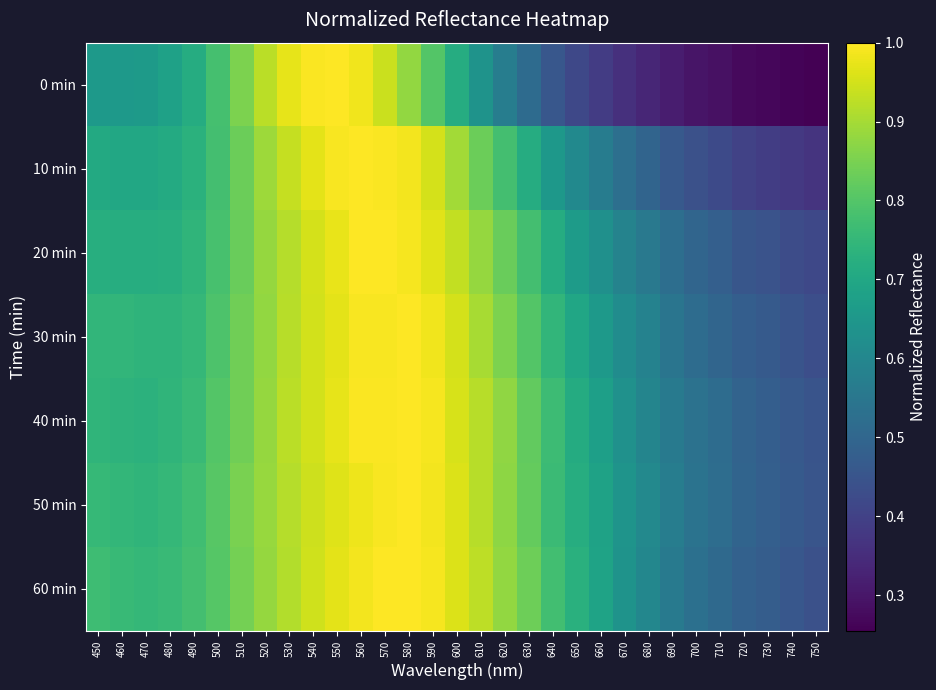

Reading left to right, extract all data points from this chart.

0 min: 450=0.7	460=0.7	470=0.7	480=0.7	490=0.7	500=0.8	510=0.9	520=0.9	530=1.0	540=1.0	550=1.0	560=1.0	570=0.9	580=0.9	590=0.8	600=0.7	610=0.6	620=0.6	630=0.5	640=0.5	650=0.4	660=0.4	670=0.4	680=0.3	690=0.3	700=0.3	710=0.3	720=0.3	730=0.3	740=0.3	750=0.3
10 min: 450=0.7	460=0.7	470=0.7	480=0.7	490=0.7	500=0.8	510=0.8	520=0.9	530=0.9	540=1.0	550=1.0	560=1.0	570=1.0	580=1.0	590=1.0	600=0.9	610=0.8	620=0.8	630=0.7	640=0.7	650=0.6	660=0.6	670=0.5	680=0.5	690=0.5	700=0.4	710=0.4	720=0.4	730=0.4	740=0.4	750=0.4
20 min: 450=0.7	460=0.7	470=0.7	480=0.7	490=0.7	500=0.8	510=0.8	520=0.9	530=0.9	540=1.0	550=1.0	560=1.0	570=1.0	580=1.0	590=1.0	600=0.9	610=0.9	620=0.8	630=0.8	640=0.7	650=0.7	660=0.6	670=0.6	680=0.6	690=0.5	700=0.5	710=0.5	720=0.5	730=0.4	740=0.4	750=0.4
30 min: 450=0.7	460=0.7	470=0.7	480=0.7	490=0.7	500=0.8	510=0.8	520=0.9	530=0.9	540=0.9	550=1.0	560=1.0	570=1.0	580=1.0	590=1.0	600=1.0	610=0.9	620=0.9	630=0.8	640=0.7	650=0.7	660=0.7	670=0.6	680=0.6	690=0.5	700=0.5	710=0.5	720=0.5	730=0.5	740=0.4	750=0.4
40 min: 450=0.7	460=0.7	470=0.7	480=0.7	490=0.8	500=0.8	510=0.8	520=0.9	530=0.9	540=0.9	550=1.0	560=1.0	570=1.0	580=1.0	590=1.0	600=1.0	610=0.9	620=0.9	630=0.8	640=0.8	650=0.7	660=0.7	670=0.6	680=0.6	690=0.6	700=0.5	710=0.5	720=0.5	730=0.5	740=0.5	750=0.4
50 min: 450=0.8	460=0.7	470=0.7	480=0.8	490=0.8	500=0.8	510=0.9	520=0.9	530=0.9	540=0.9	550=1.0	560=1.0	570=1.0	580=1.0	590=1.0	600=1.0	610=0.9	620=0.9	630=0.8	640=0.8	650=0.7	660=0.7	670=0.6	680=0.6	690=0.6	700=0.5	710=0.5	720=0.5	730=0.5	740=0.5	750=0.5
60 min: 450=0.8	460=0.8	470=0.8	480=0.8	490=0.8	500=0.8	510=0.8	520=0.9	530=0.9	540=0.9	550=1.0	560=1.0	570=1.0	580=1.0	590=1.0	600=1.0	610=0.9	620=0.9	630=0.8	640=0.8	650=0.7	660=0.7	670=0.6	680=0.6	690=0.6	700=0.5	710=0.5	720=0.5	730=0.5	740=0.5	750=0.4